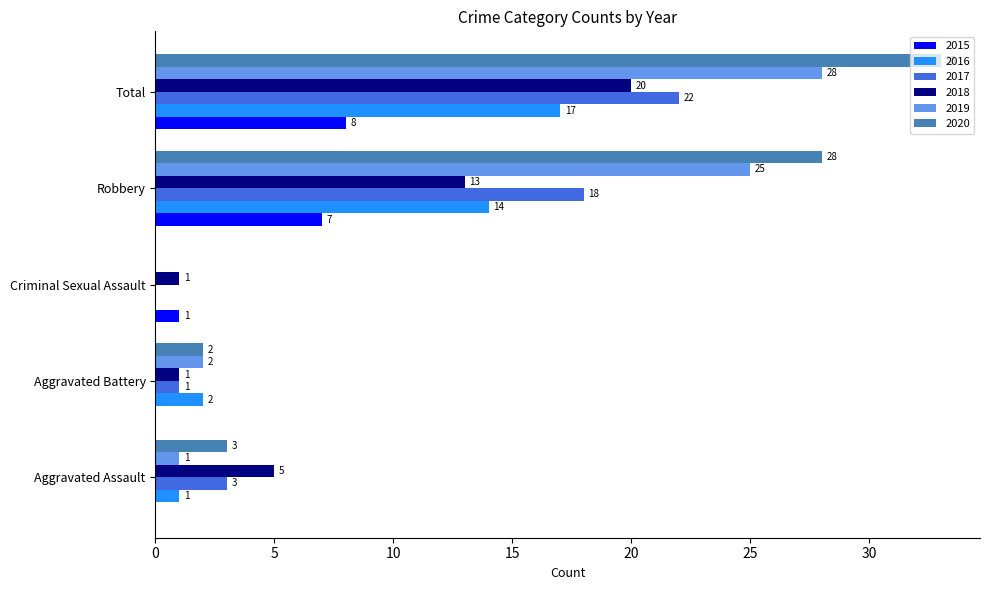

True or false: 2017 has a value of 3 at Aggravated Assault.

True